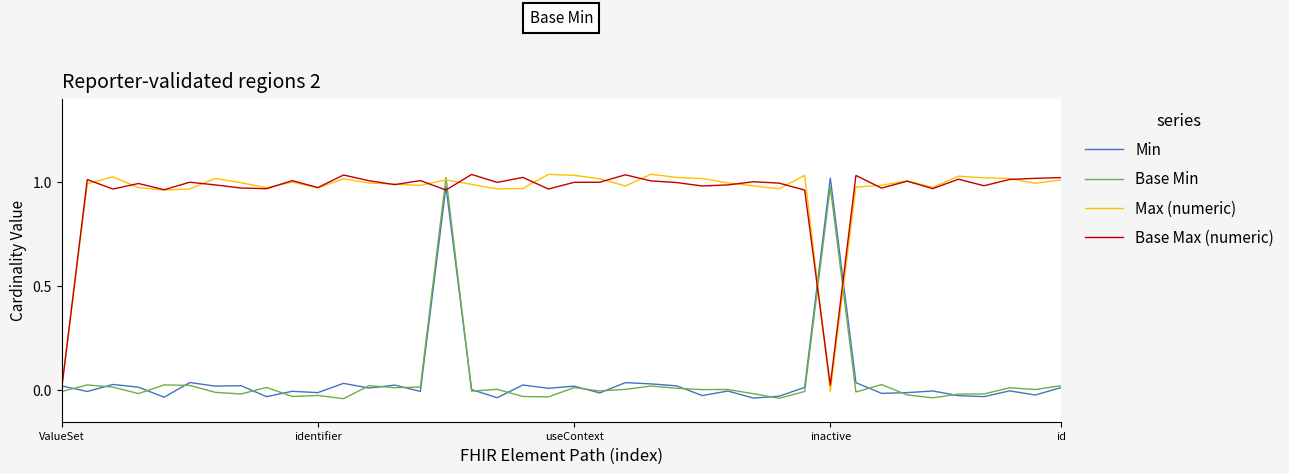

What is the difference between the maximum and minimum values in the Min series?

1.1